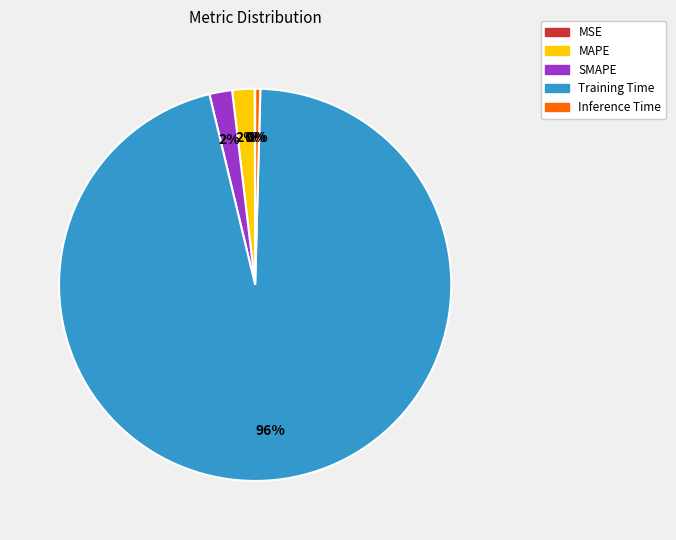

Is it true that MAPE is 2% of the pie?

True